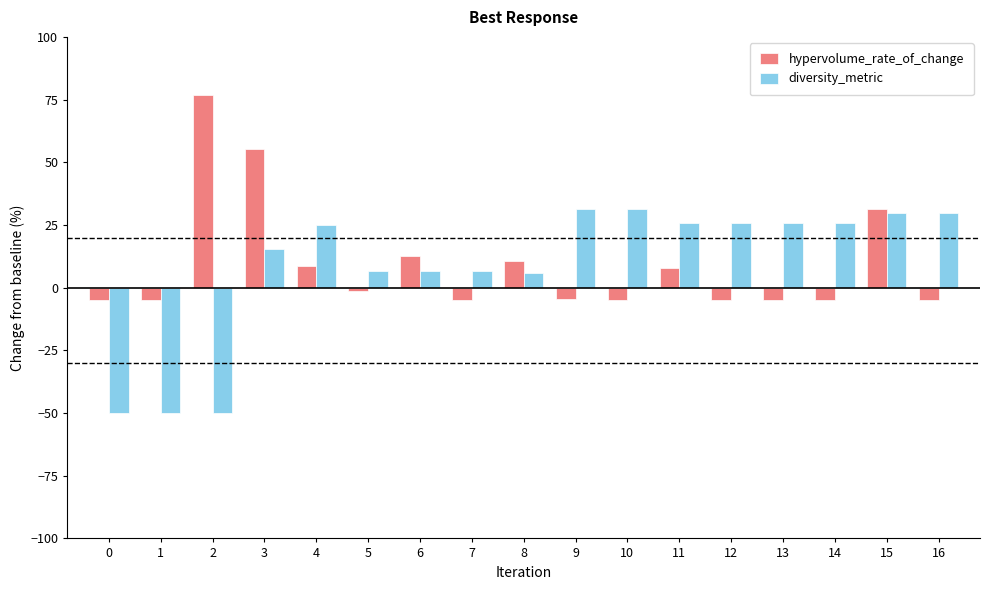

What are all the series names shown in the legend?

hypervolume_rate_of_change, diversity_metric